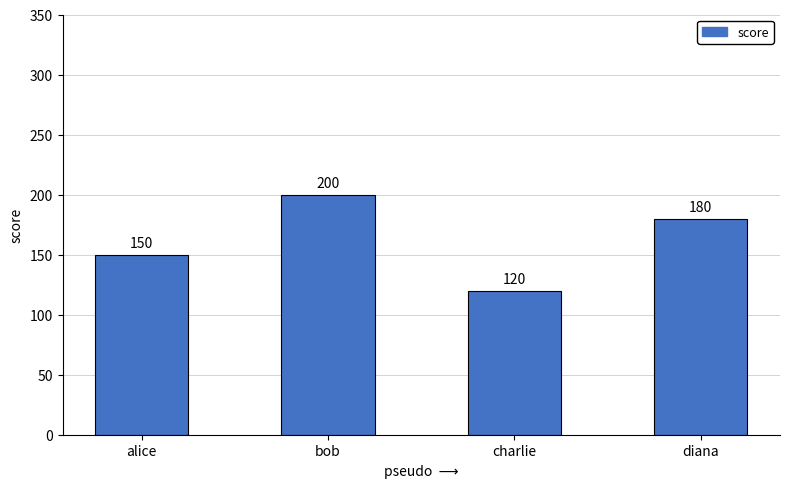

What is the sum of the values at bob and alice?

350